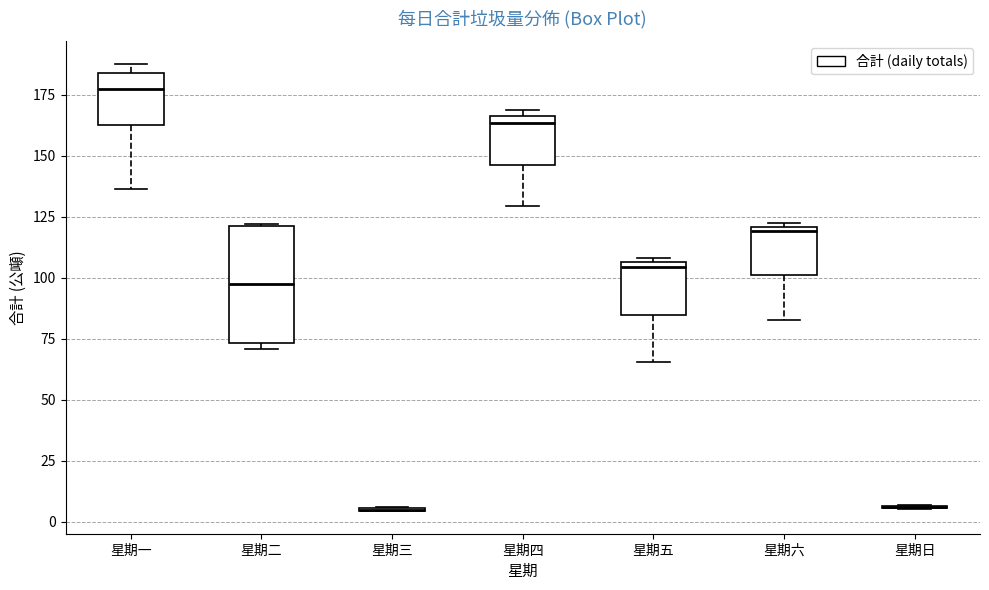

Which box is the tallest, from its lower edge to its upper edge?

星期二